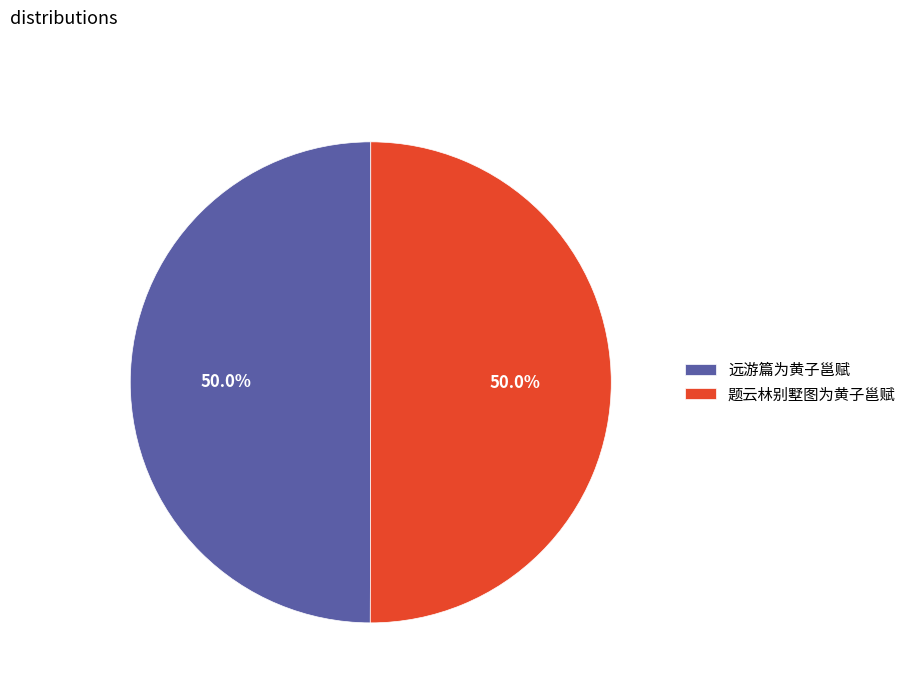

To the nearest percent, what percentage of the pie is 题云林别墅图为黄子邕赋?

50%